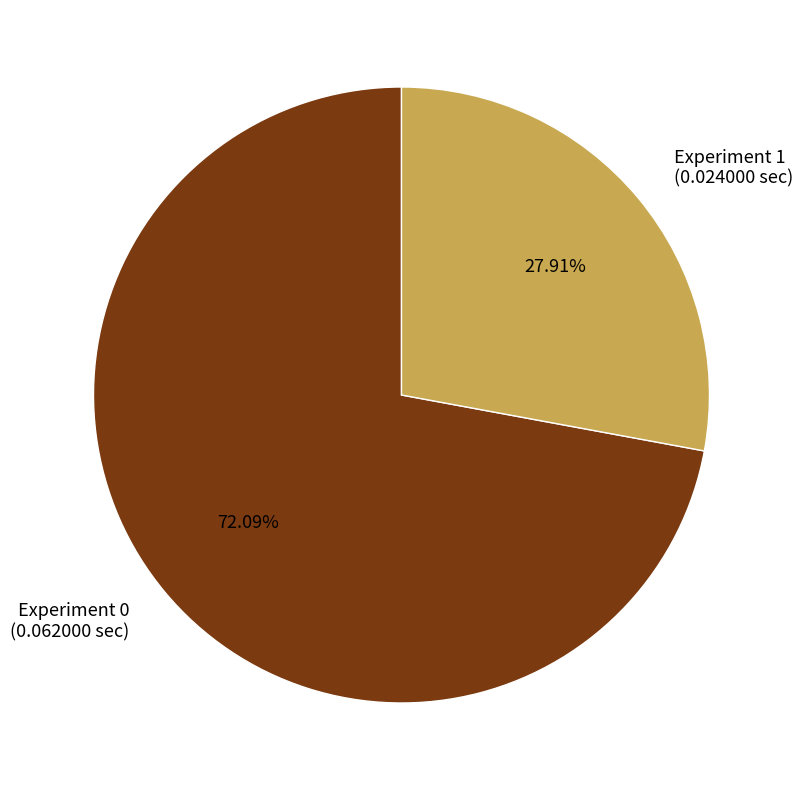

To the nearest percent, what percentage of the pie is Experiment 1?

28%